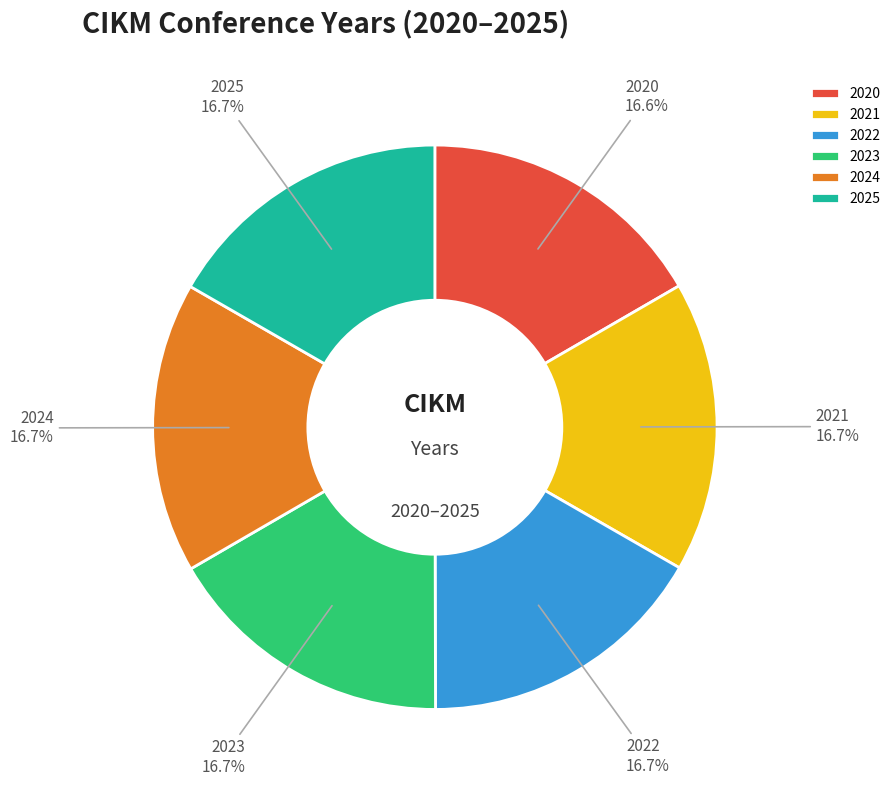

Combined, do 2025 and 2024 account for over 50%?

No